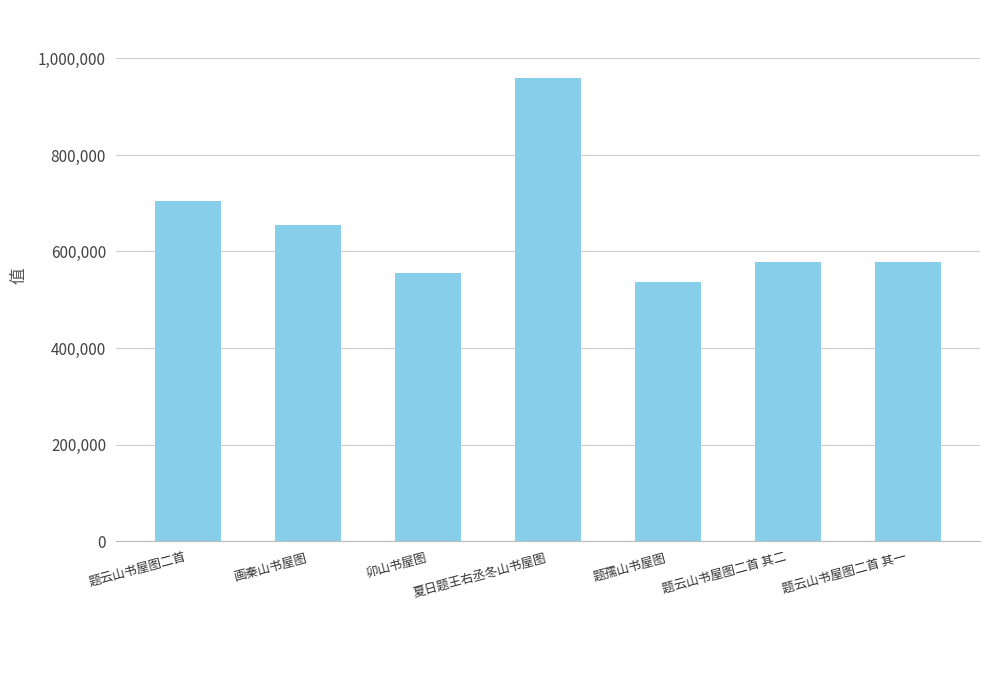

How many values are below 576738?

3